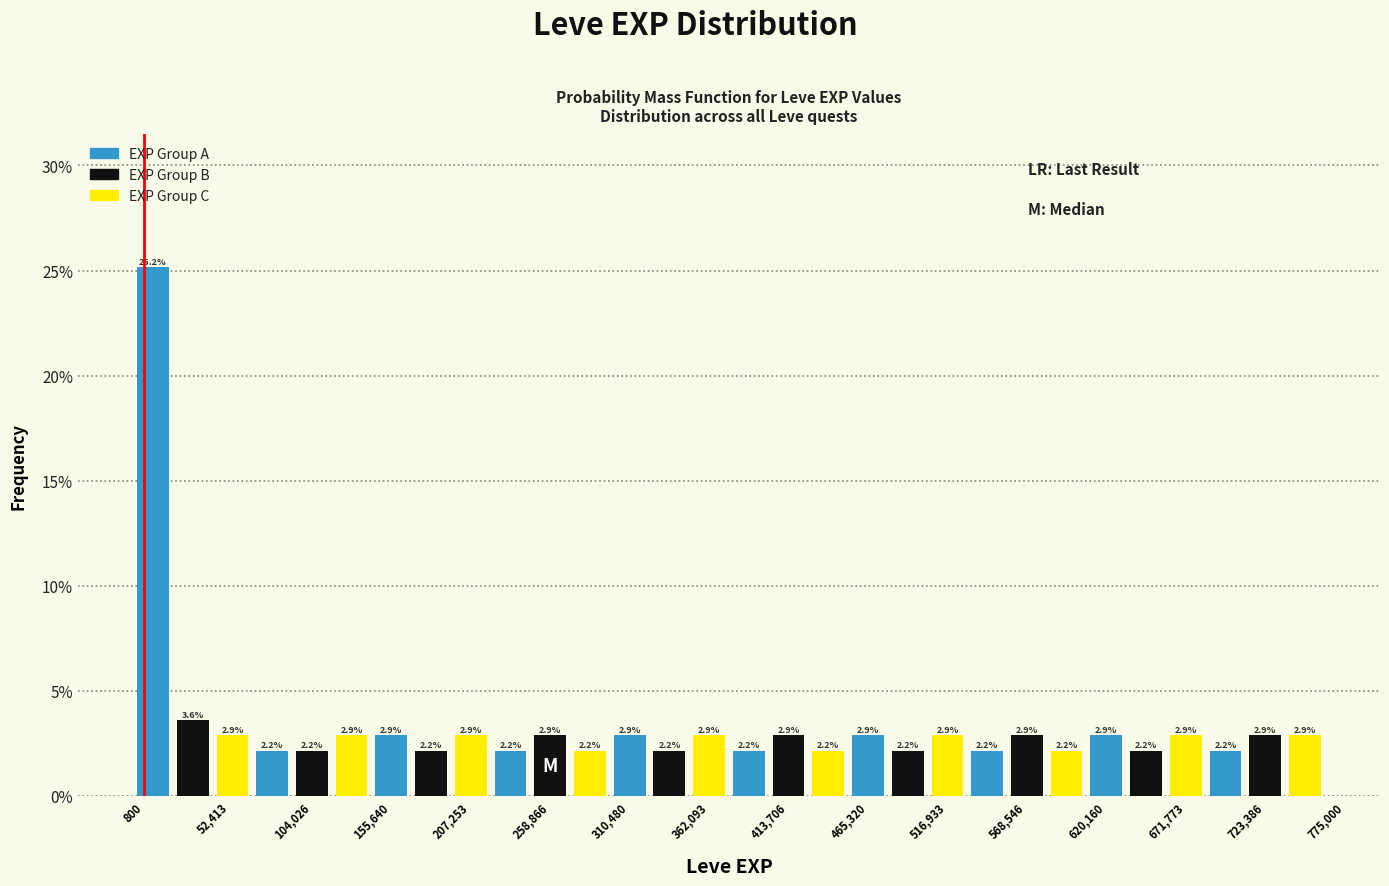

Around what value on the x-axis is the tallest bar? Give the approximate position of its centre, as read against the axis.

10000